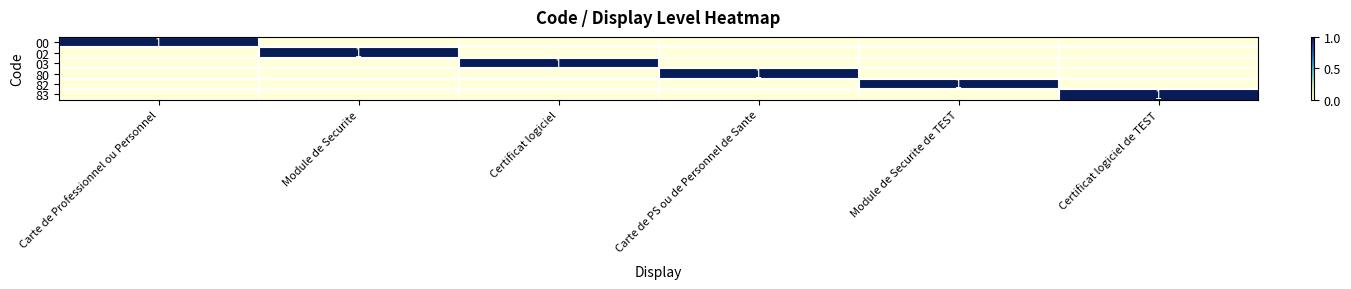

What is the greatest value displayed?

1